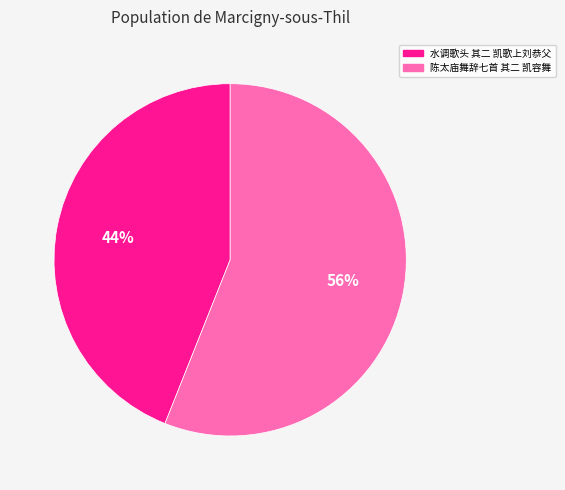

True or false: 水调歌头 其二 凯歌上刘恭父 accounts for 35% of the total.

False